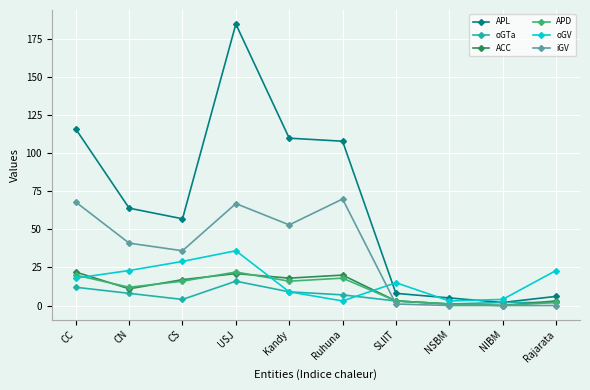

What are all the series names shown in the legend?

APL, oGTa, ACC, APD, oGV, iGV